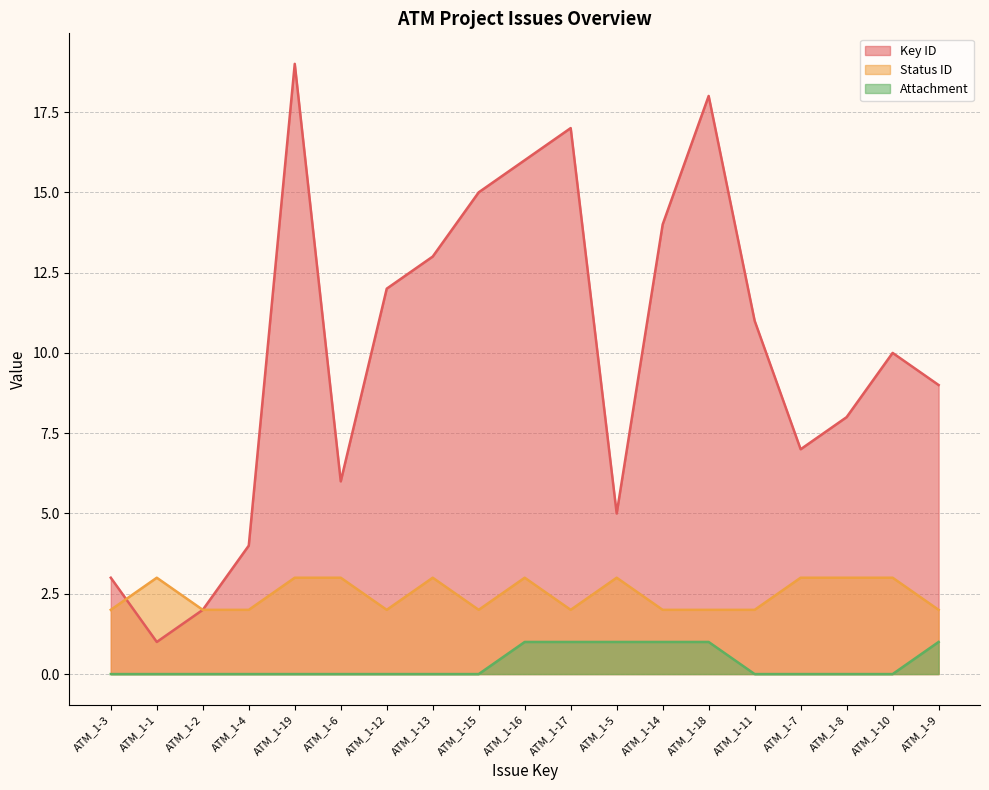

At which label does Status ID reach its minimum?

ATM_1-3